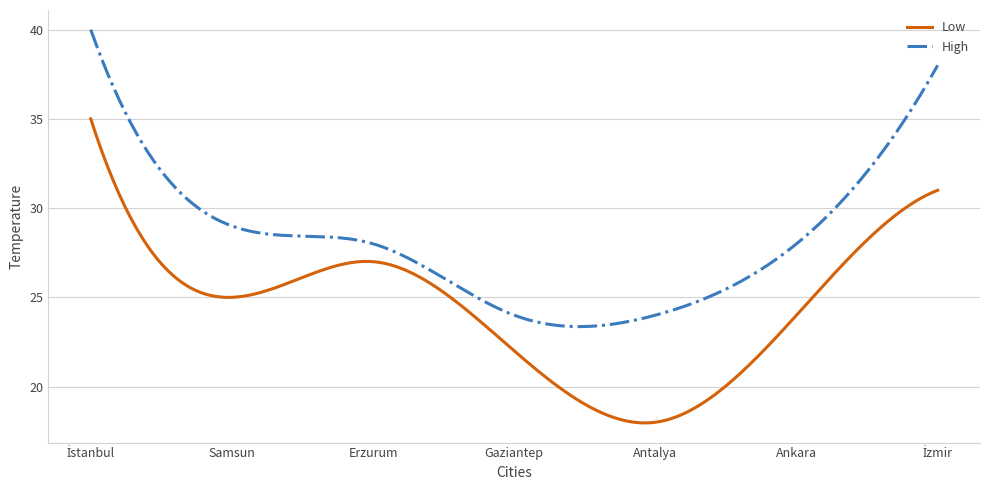

How many lines are shown in the chart?

2